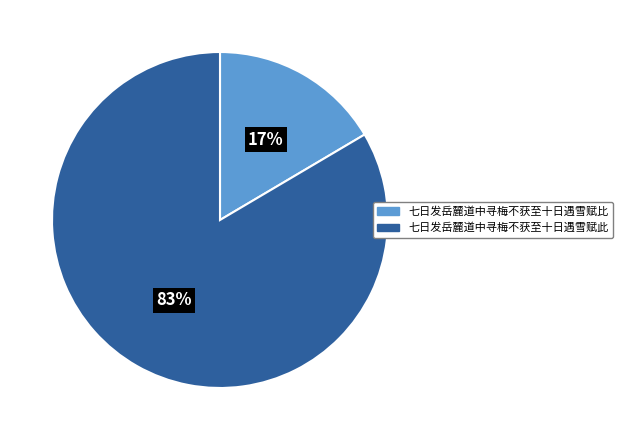

Count the number of slices in the pie.

2